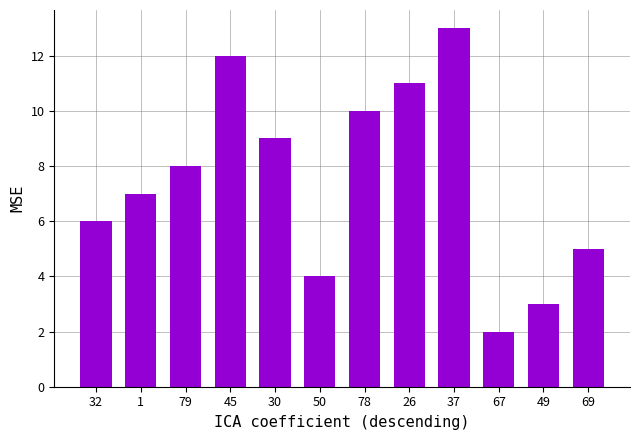

What is the approximate value at 32?

6.0